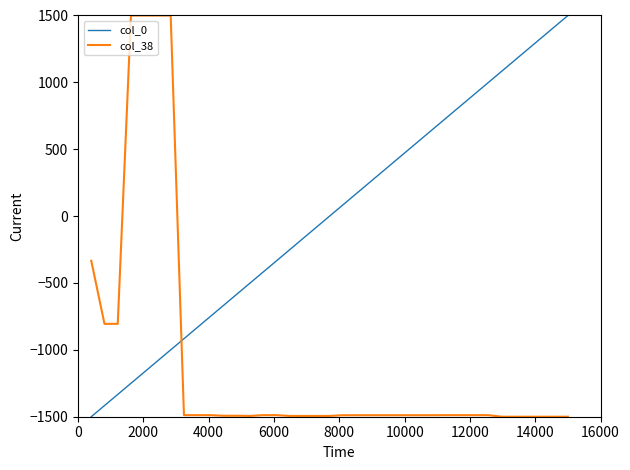

Rank the series by their average value, from lowest to highest.

col_38, col_0